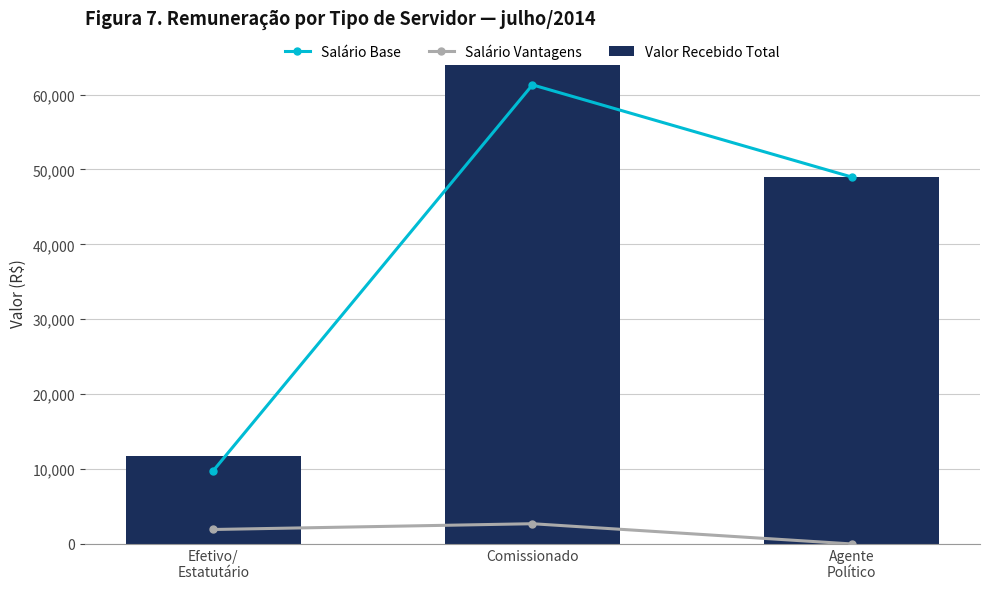

How many data points in Salário Vantagens are above 1929?

2